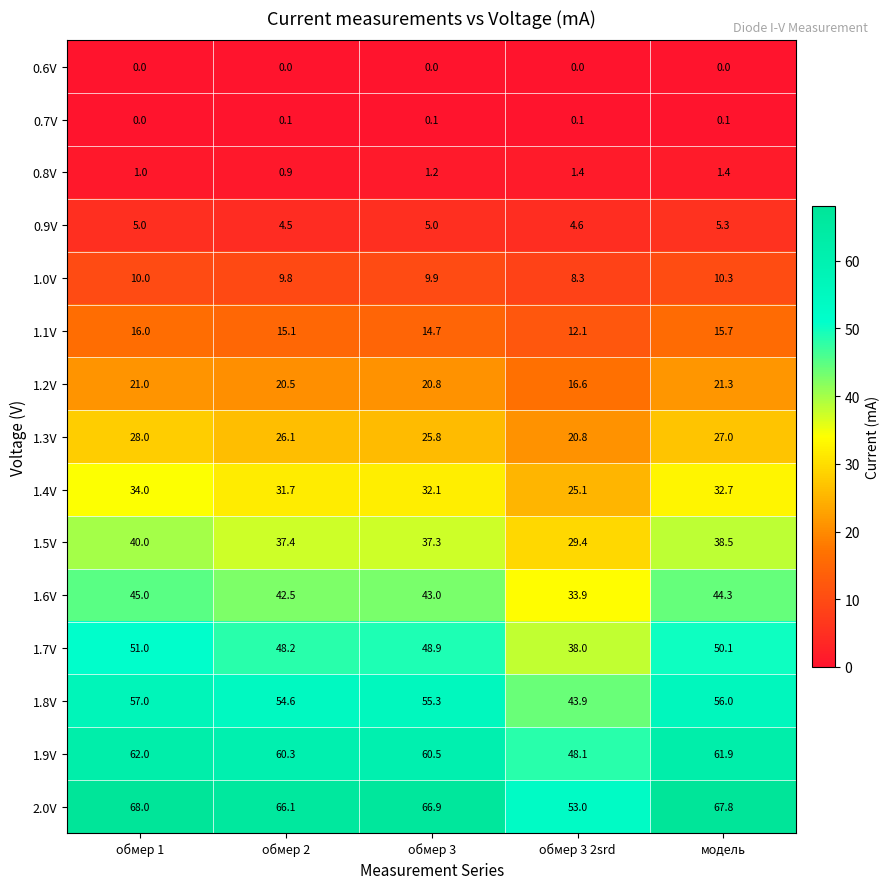

What is the total value across all series at обмер 3 2srd?

335.3